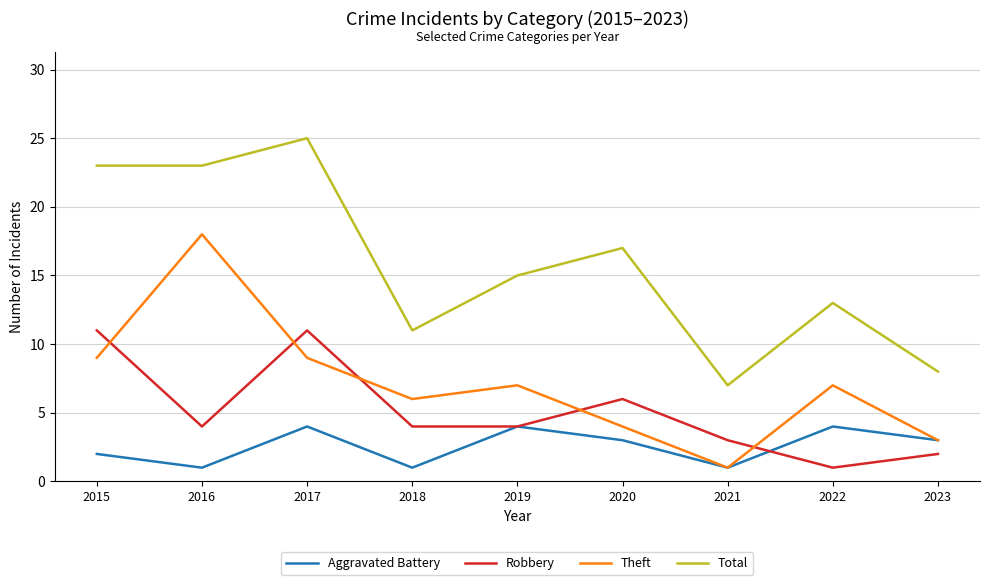

Reading right to left, extract all data points from this chart.

Aggravated Battery: 3	4	1	3	4	1	4	1	2
Robbery: 2	1	3	6	4	4	11	4	11
Theft: 3	7	1	4	7	6	9	18	9
Total: 8	13	7	17	15	11	25	23	23